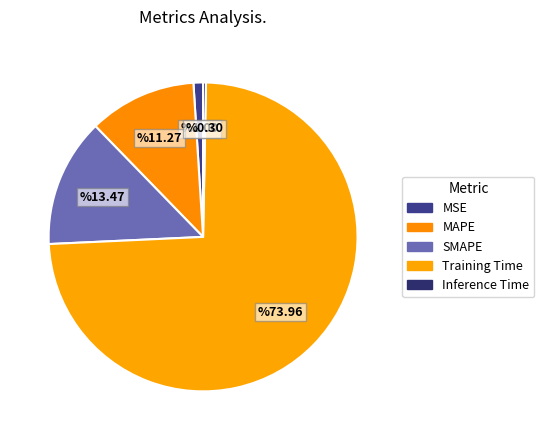

How many slices are in this pie chart?

5